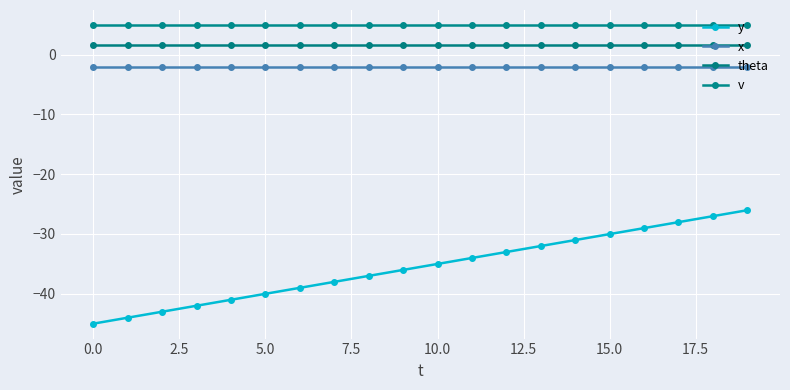

Does the chart display data point markers on the line(s)?

Yes